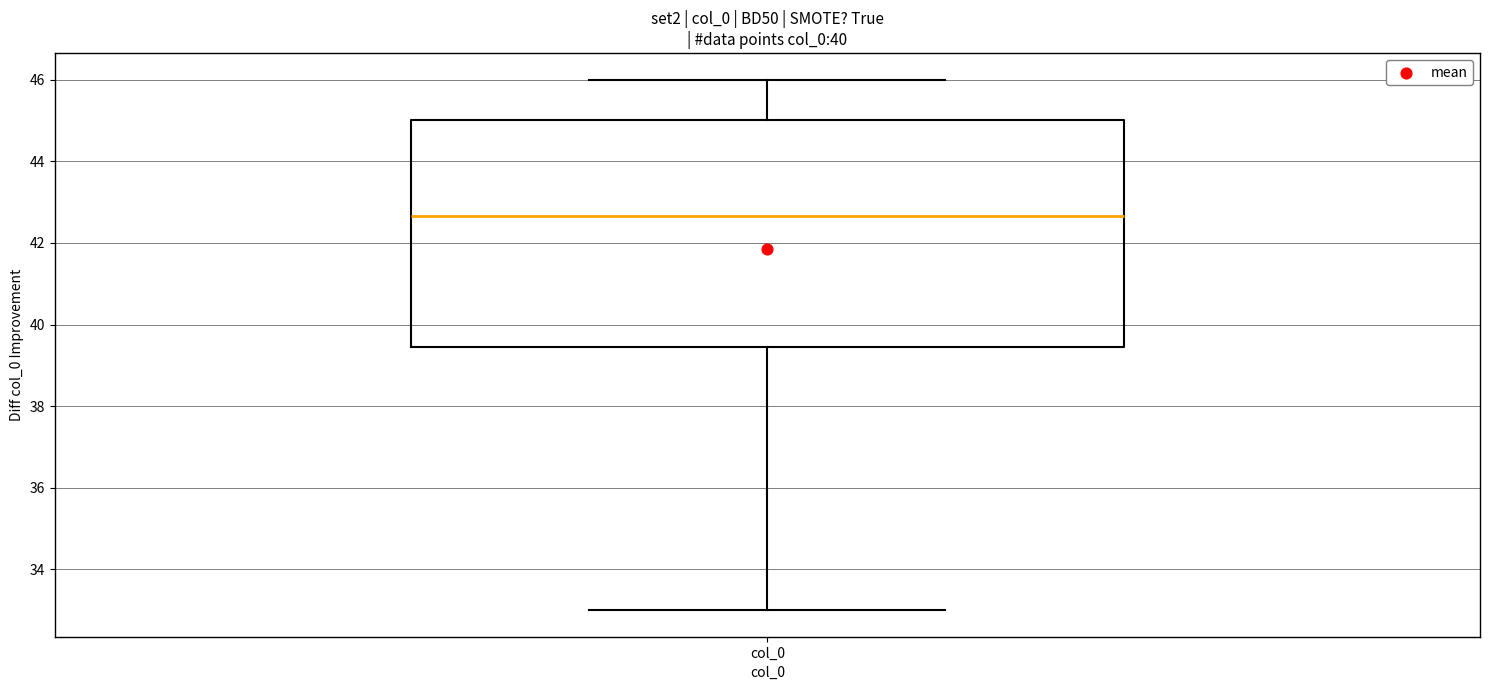

Where does the lower whisker of the box for col_0 end on the y-axis? The values are not printed on the chart, so give them approximately, as read against the axis.

33.0